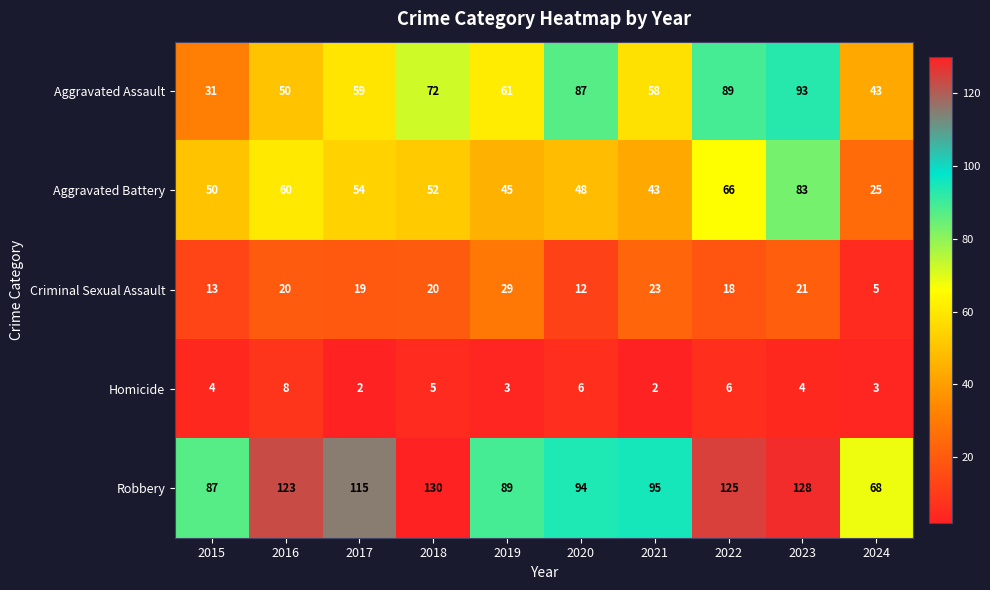

Which category has the lowest value in the Robbery series?

2024